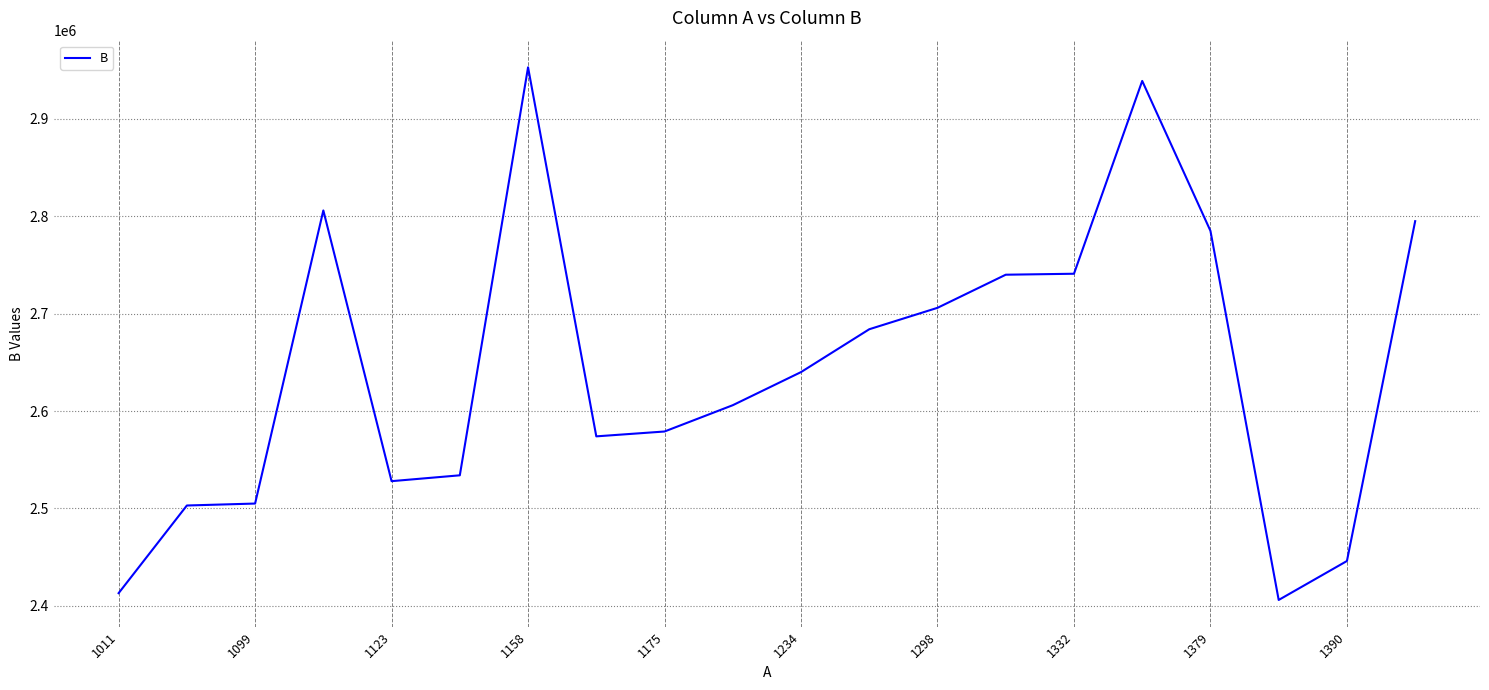

What is the smallest value displayed?

2406006